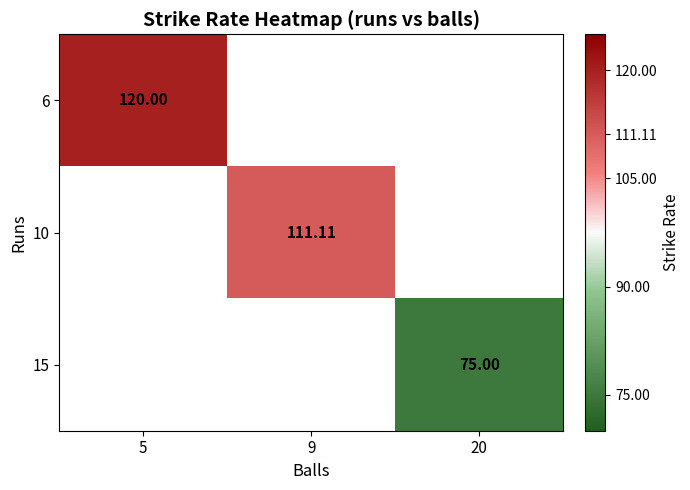

Which category has the lowest value across all series?

20